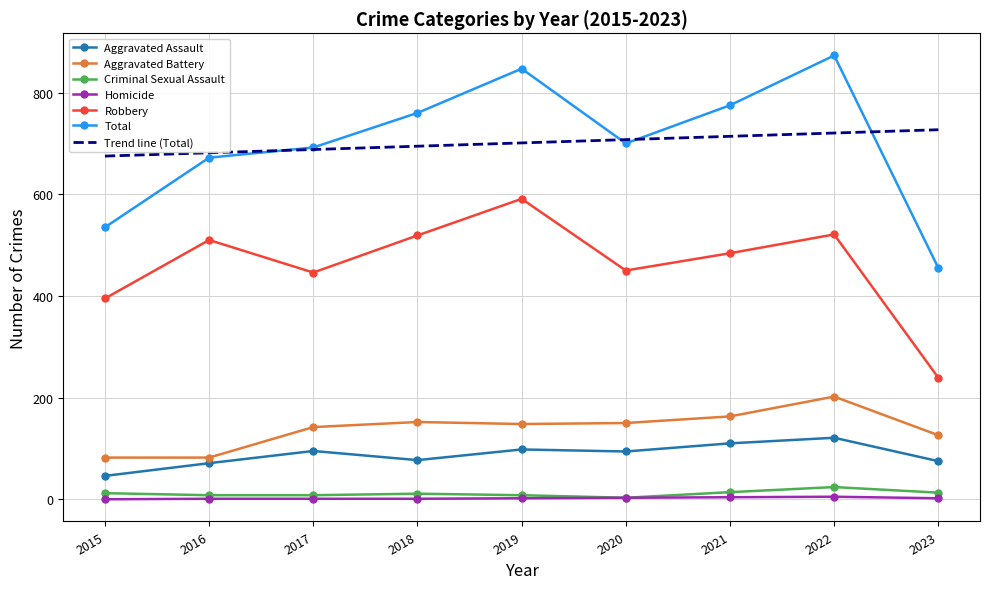

True or false: Criminal Sexual Assault has more than 0 interior local peaks.

True